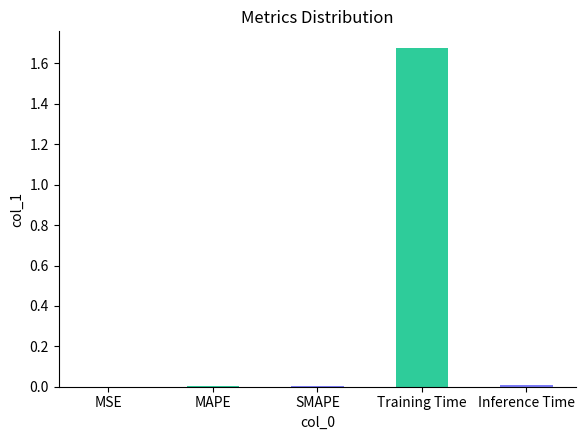

At which category does the chart reach its peak across all series?

Training Time